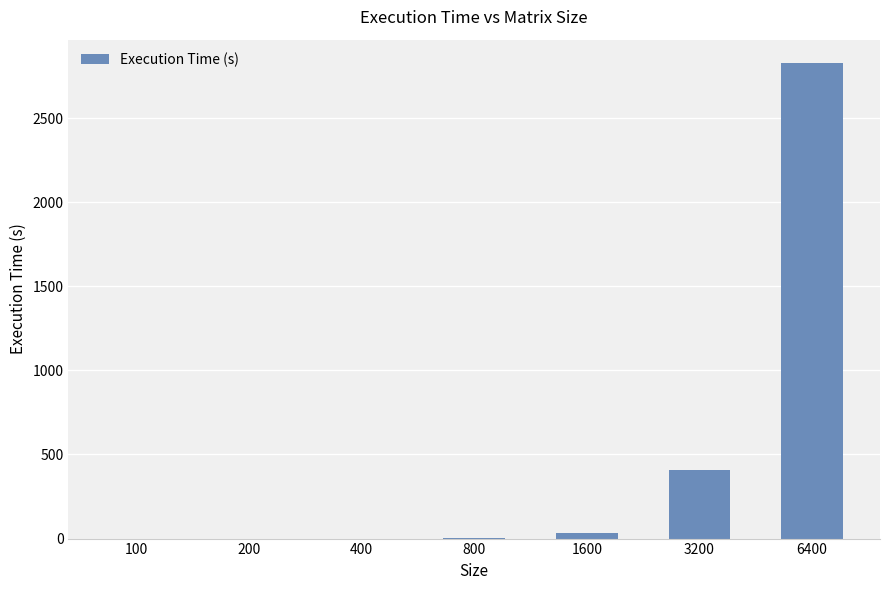

What is the average value?

467.8